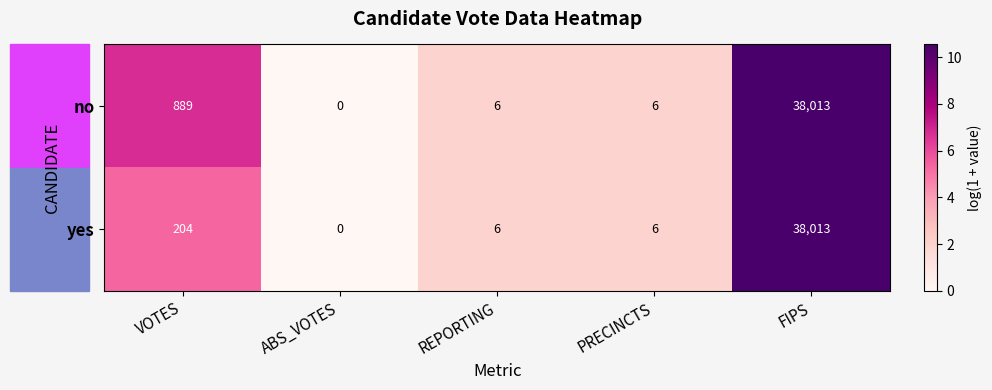

Is it true that yes equals 6 at REPORTING?

True